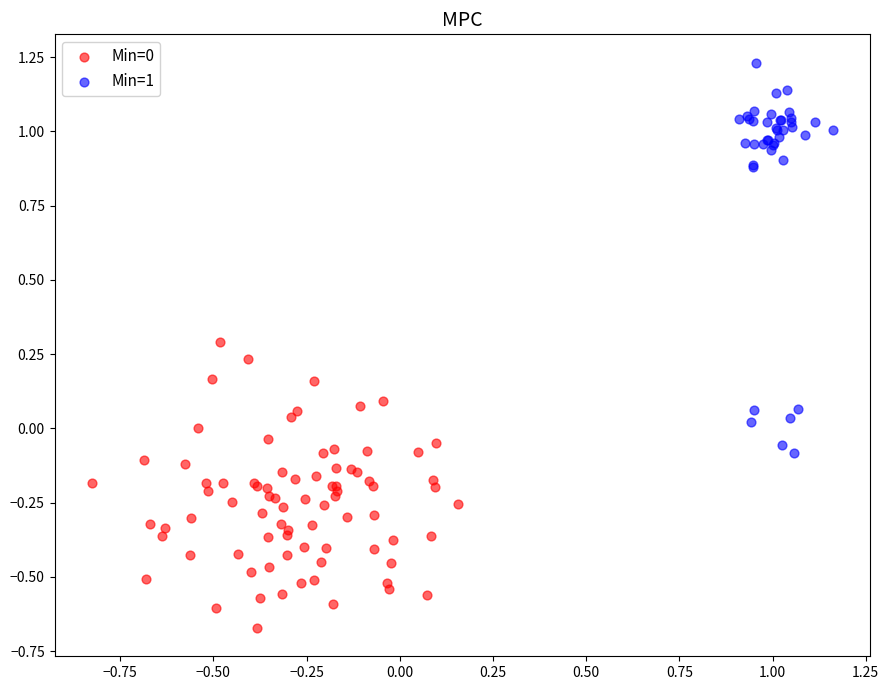

Which series contains the highest Y value?

Min=1